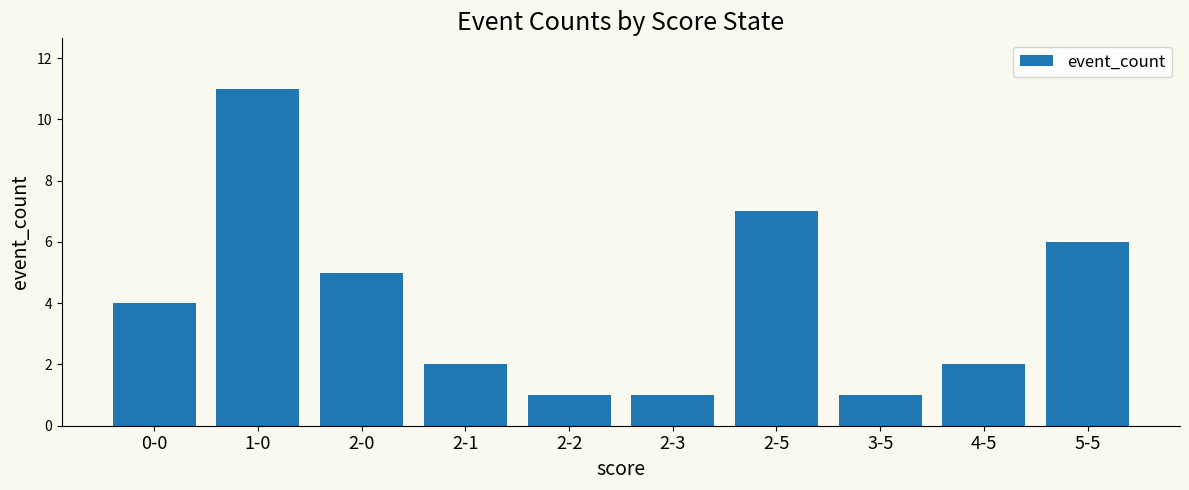

What is the difference between the maximum and minimum values?

10